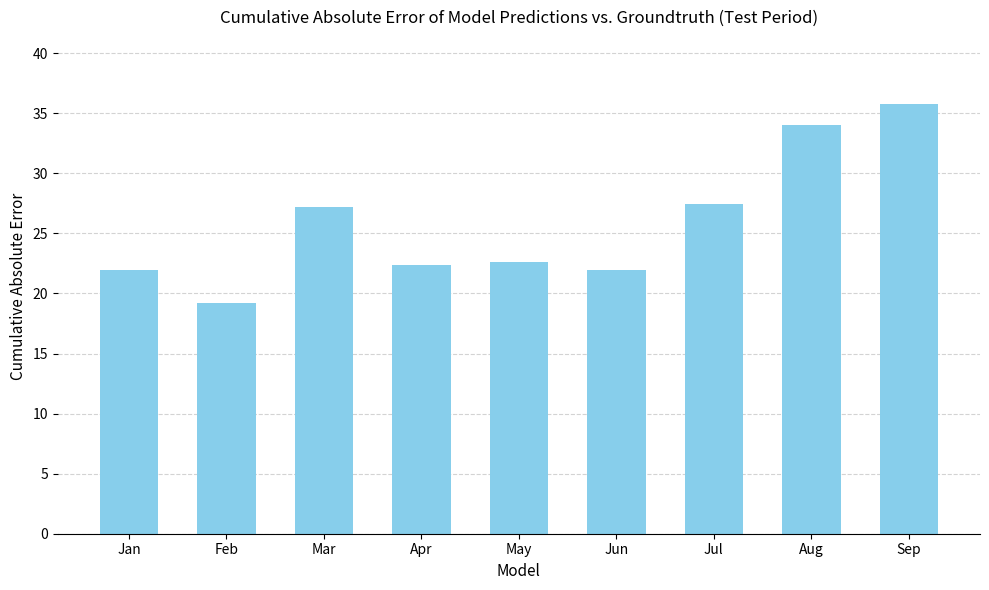

The value at Feb is 19.2. True or false?

True